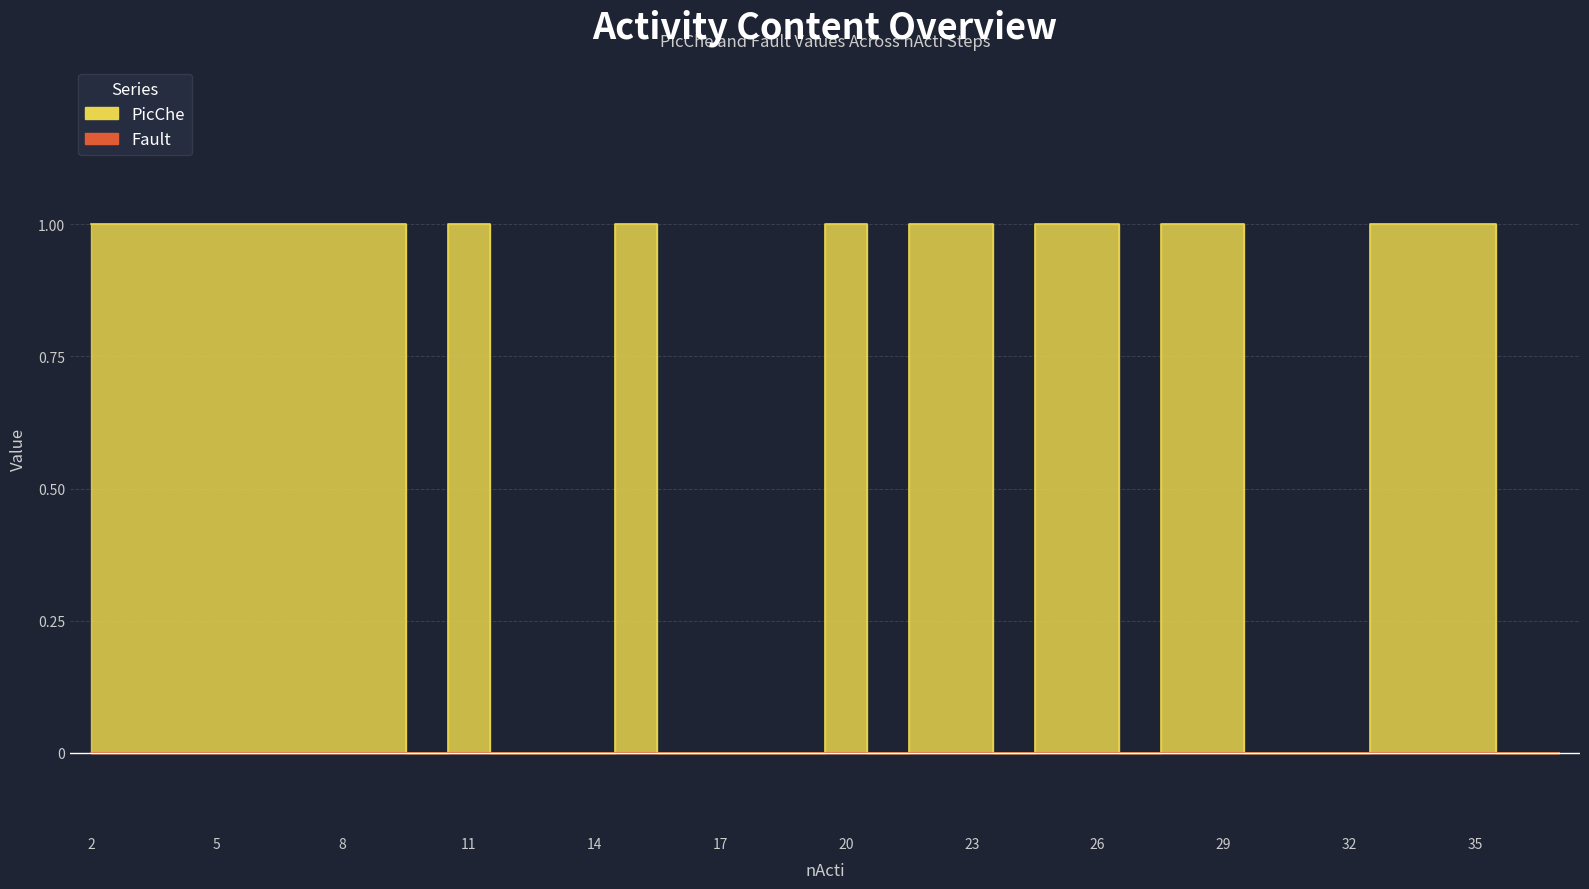

Reading right to left, what are all the values shown in this chart?

0	0	1	1	1	0	0	0	1	1	0	1	1	0	1	1	0	1	0	0	0	0	1	0	0	0	1	0	1	1	1	1	1	1	1	1